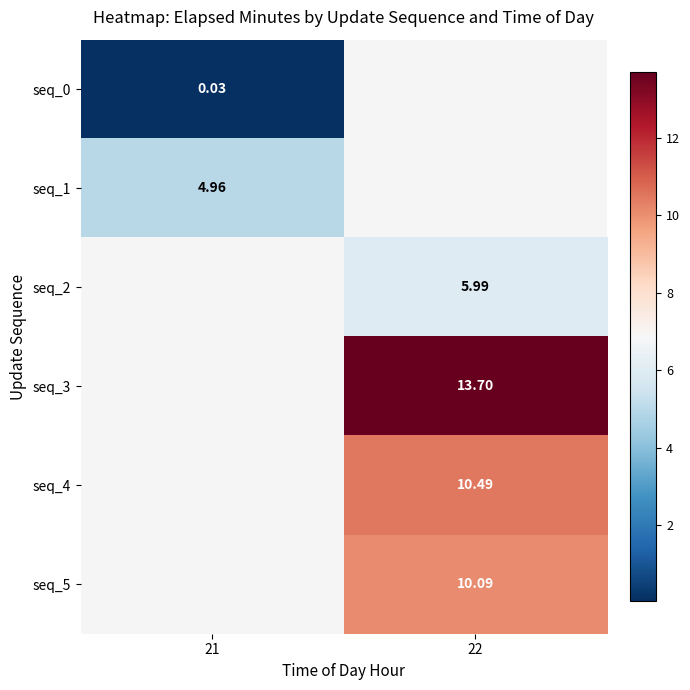

Is the value of seq_2 at 22 greater than the value of seq_3 at 22?

No